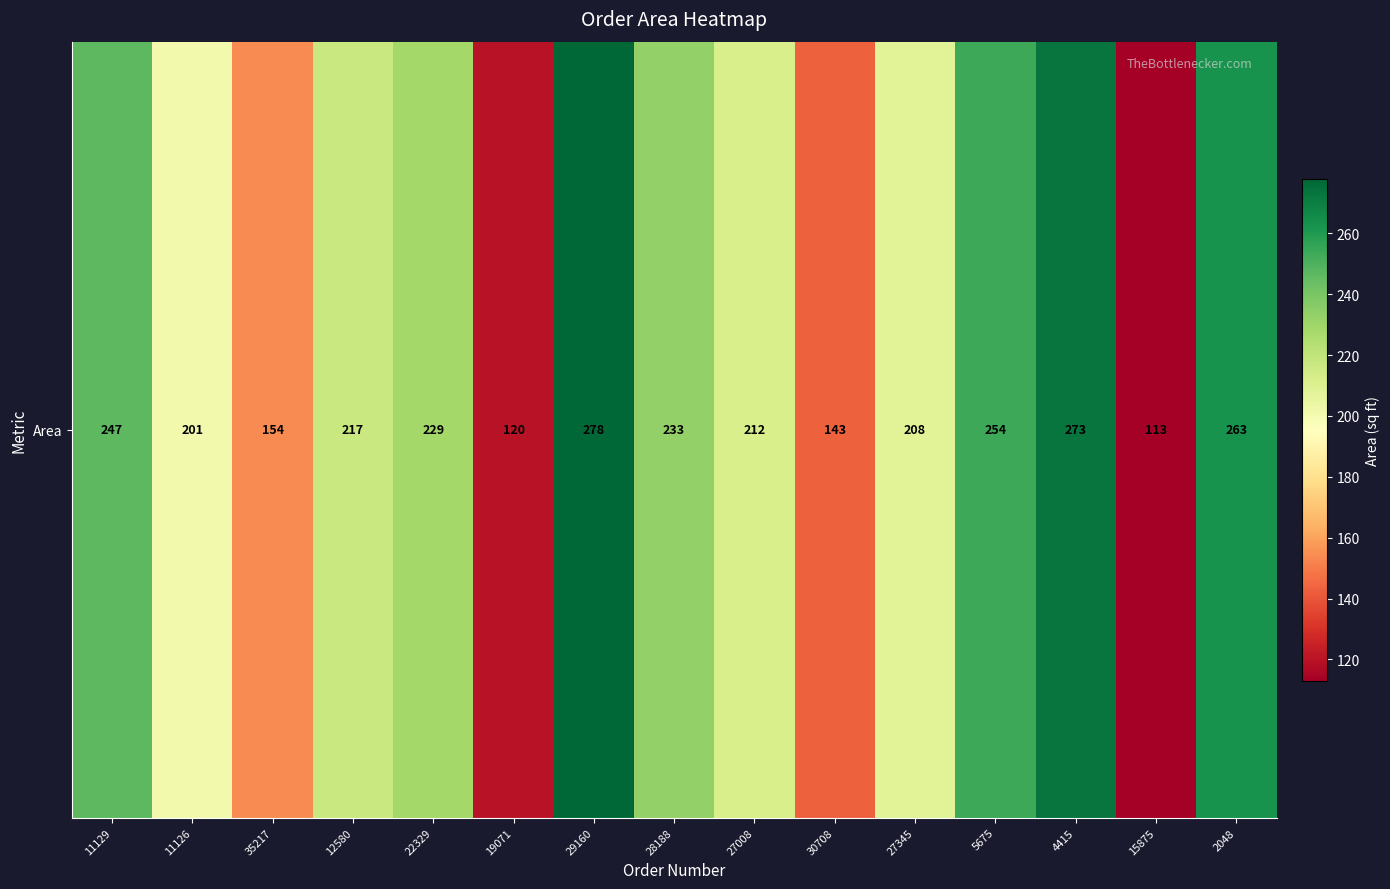

Rank the categories by value from lowest to highest.

15875, 19071, 30708, 35217, 11126, 27345, 27008, 12580, 22329, 28188, 11129, 5675, 2048, 4415, 29160